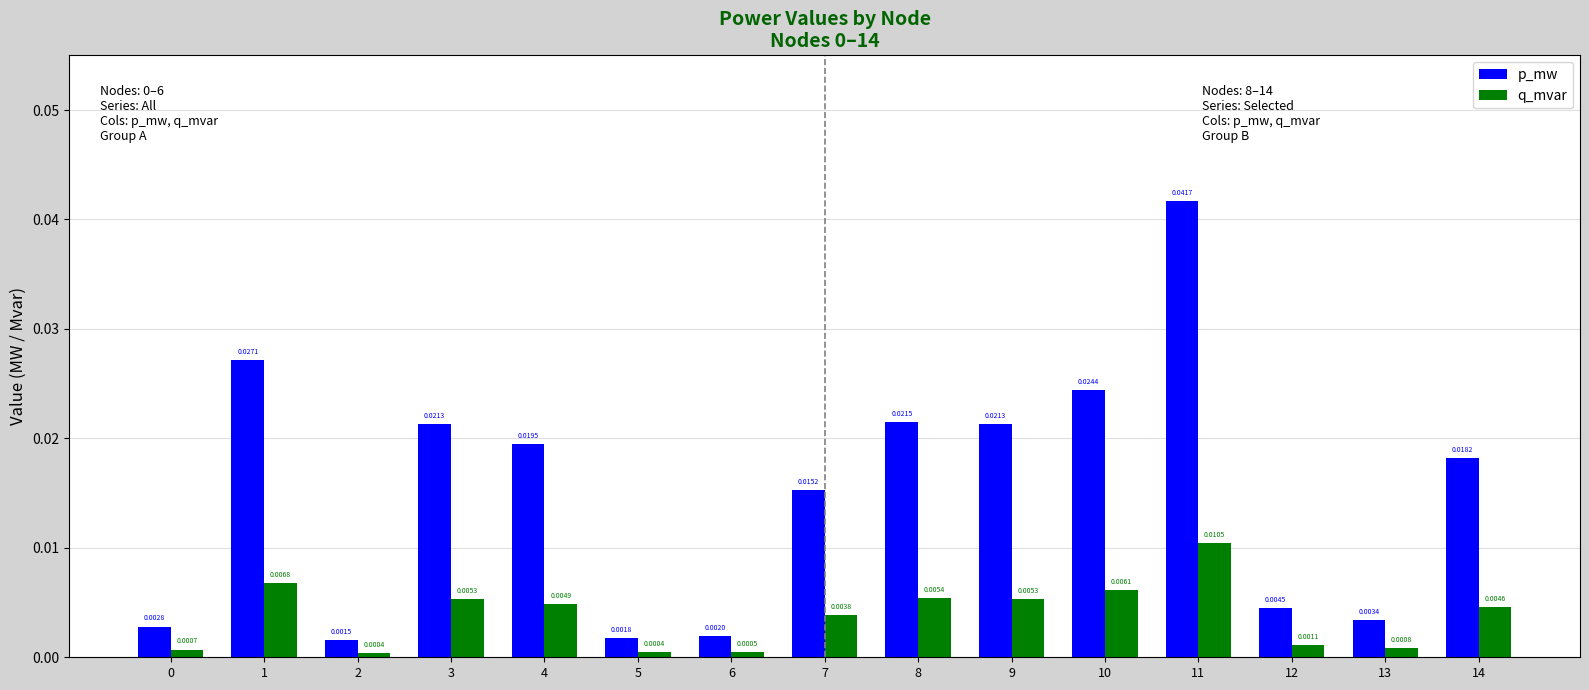

Are the bars grouped side by side (vs. stacked)?

Yes